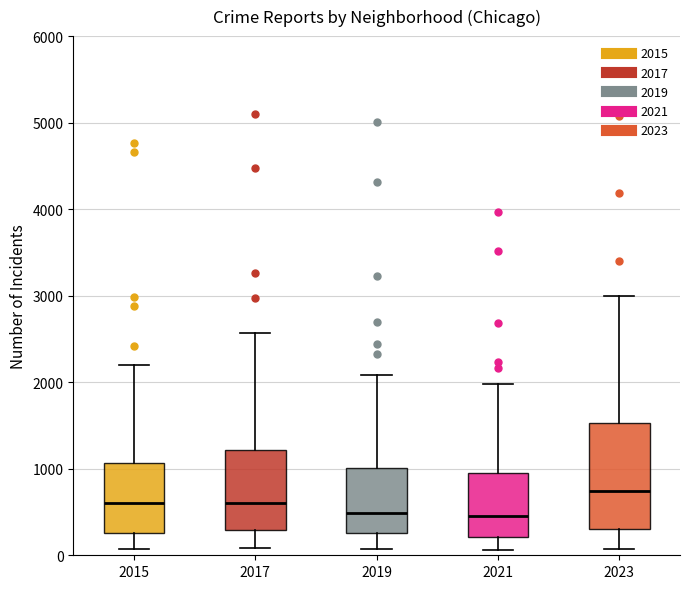

Where does the lower whisker of the box at x = 2023 end on the y-axis? The values are not printed on the chart, so give them approximately, as read against the axis.

100